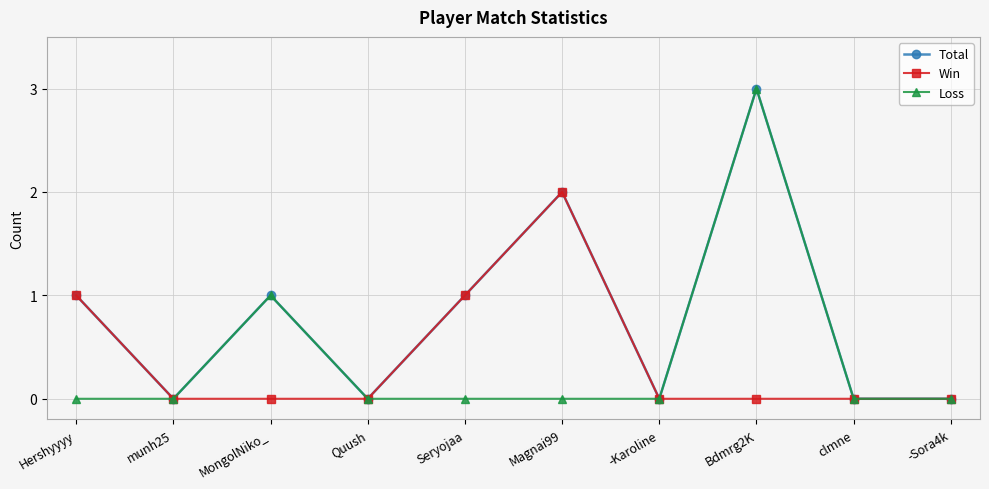

True or false: Loss has more than 0 interior local peaks.

True